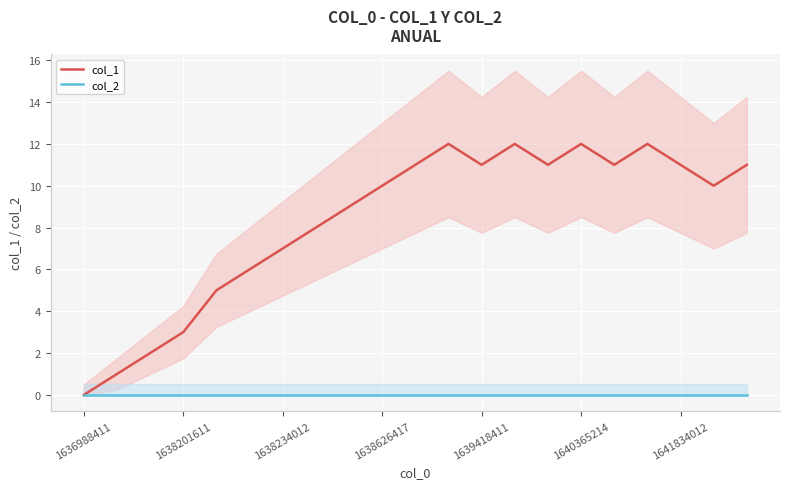

The col_2 series shows 0 at 13. True or false?

True